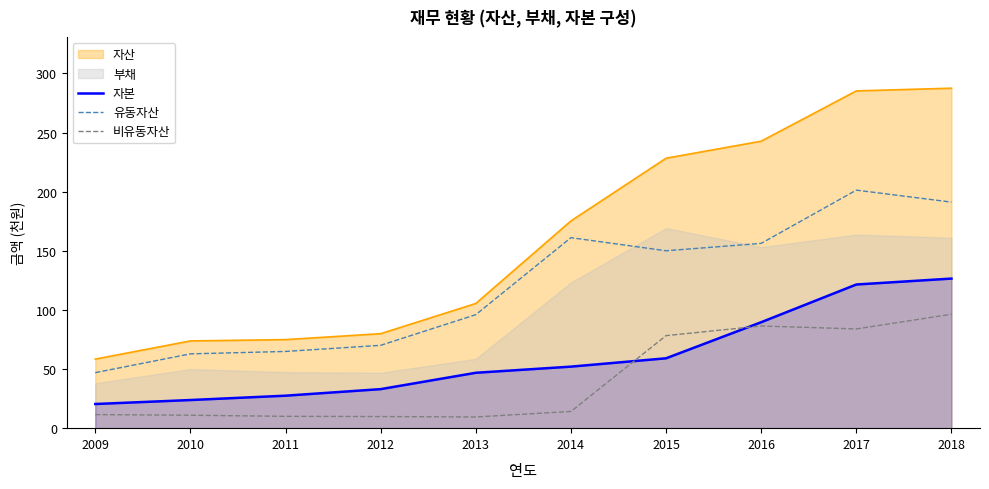

True or false: 유동자산 has a value of 161.1 at 2014.

True